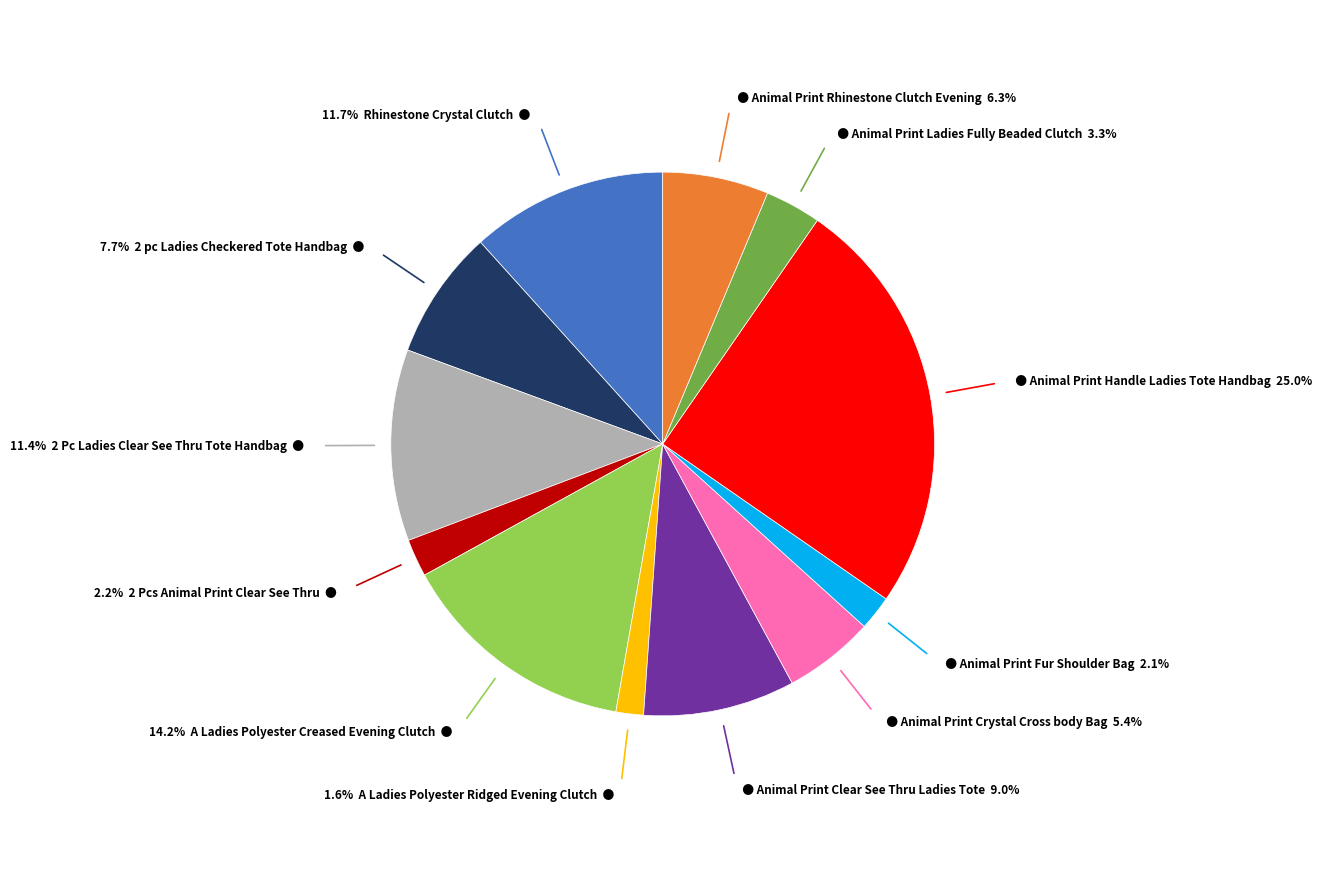

Does any single category account for the majority?

No